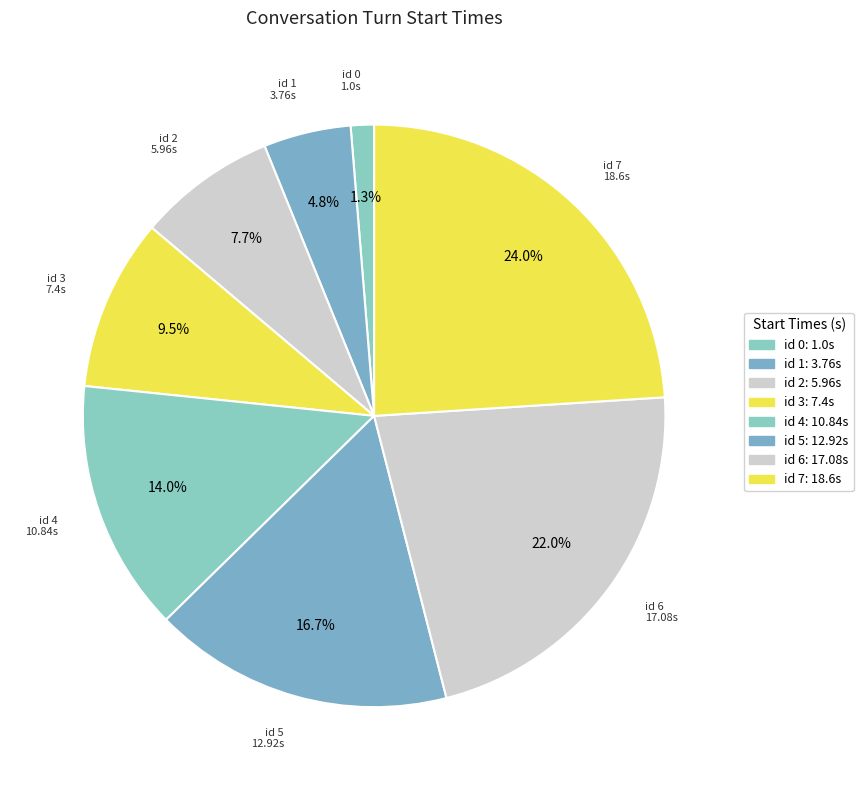

To the nearest percent, what percentage of the pie is id 7?

24%